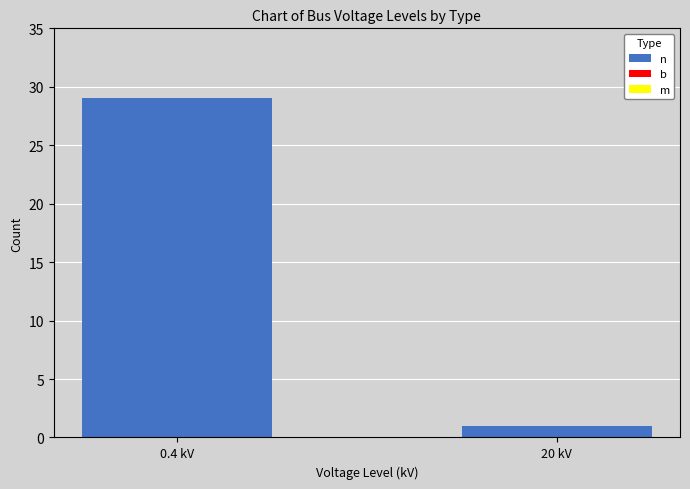

What is the label of the 1st bar from the left?

0.4 kV